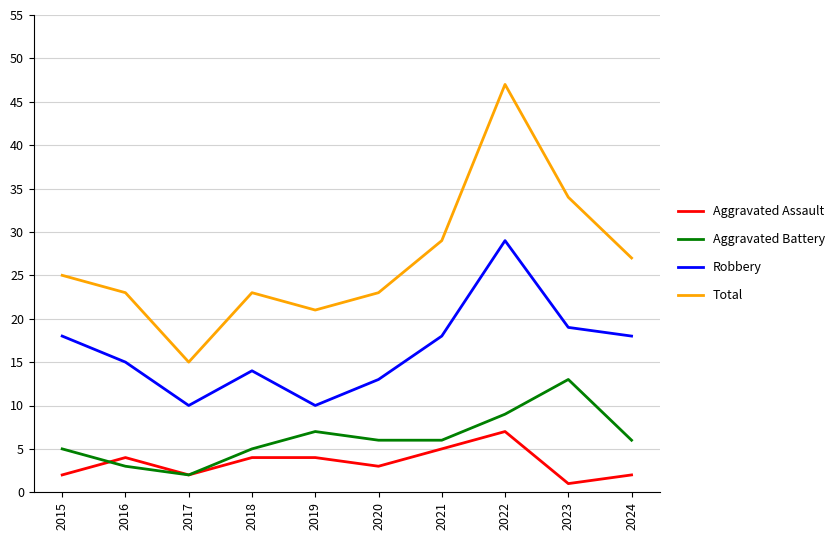

Does the chart display data point markers on the line(s)?

No